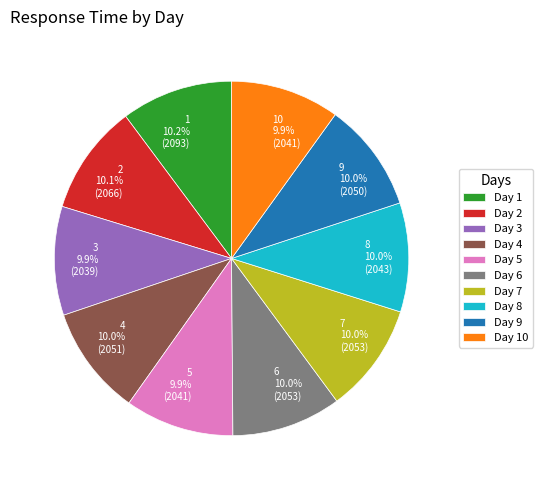

How many segments does this pie chart have?

10